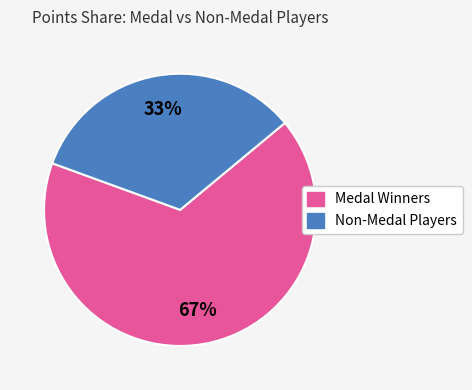

Is there a majority slice in this chart?

Yes